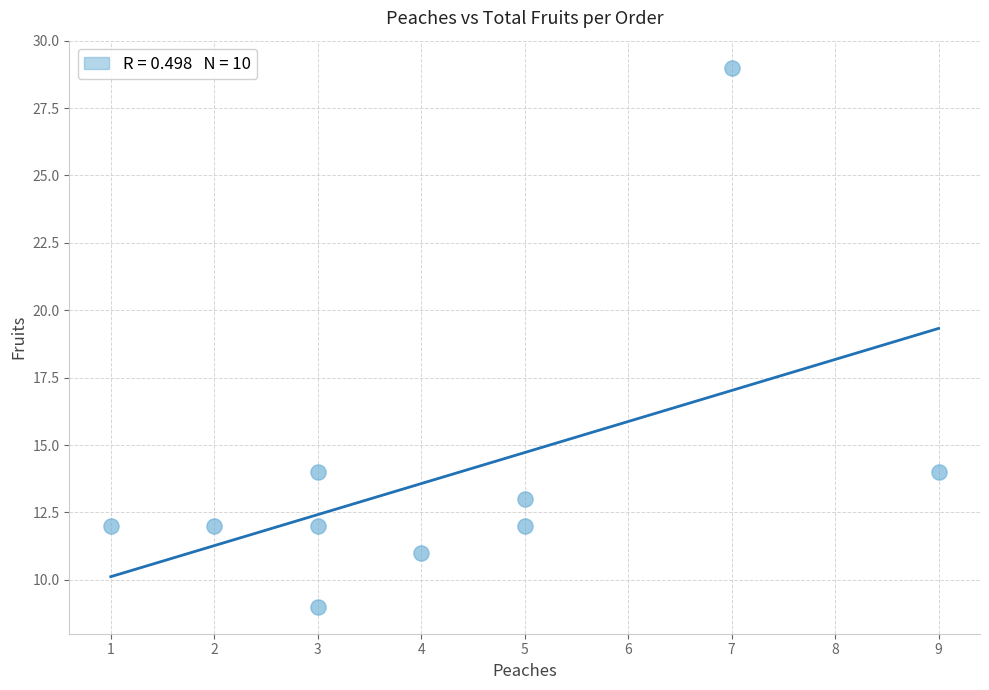

What is the range of Y values (max minus min)?

20